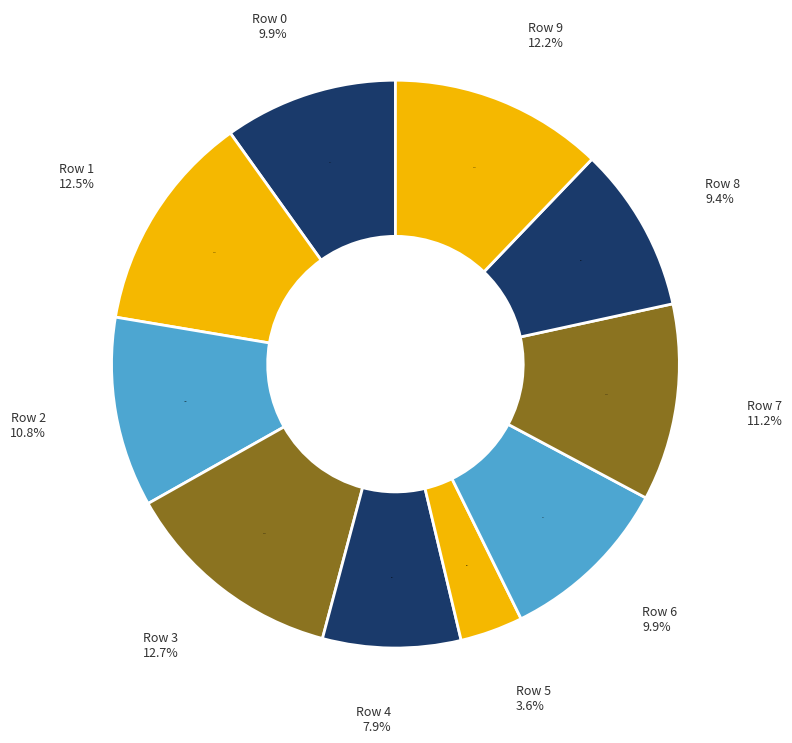

To the nearest percent, what is the average slice percentage?

10%